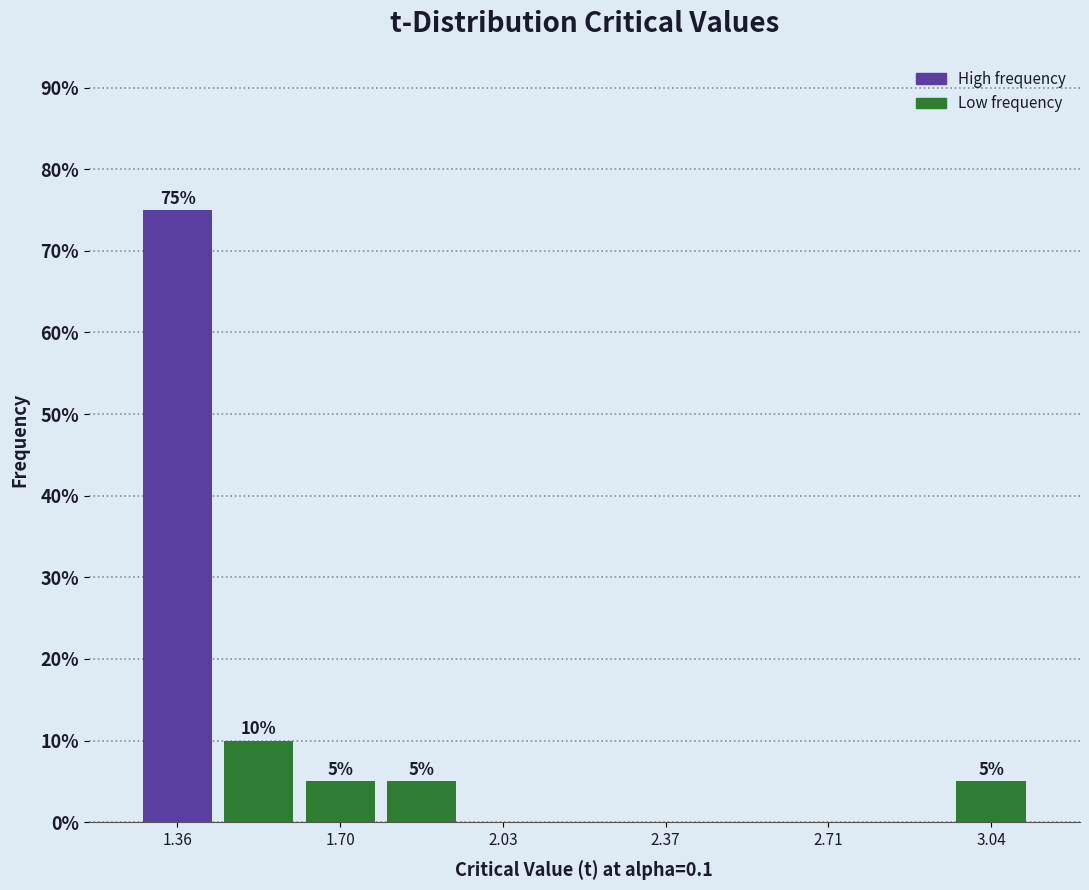

Around what value on the x-axis is the tallest bar? Give the approximate position of its centre, as read against the axis.

1.35